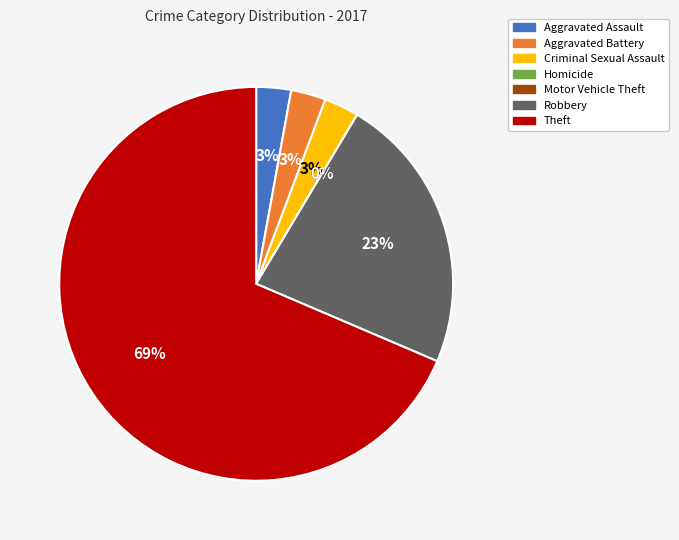

What percentage do Theft and Homicide together represent?

68.6%